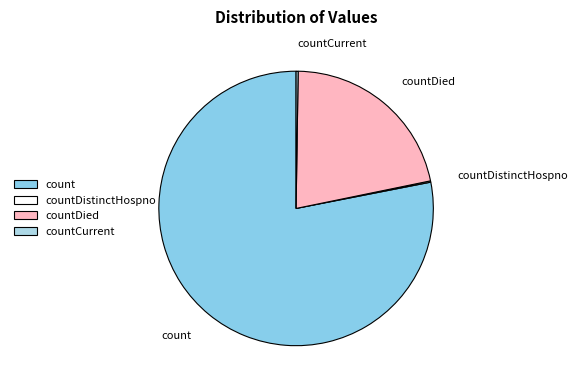

Is it true that countDied is 22% of the pie?

True